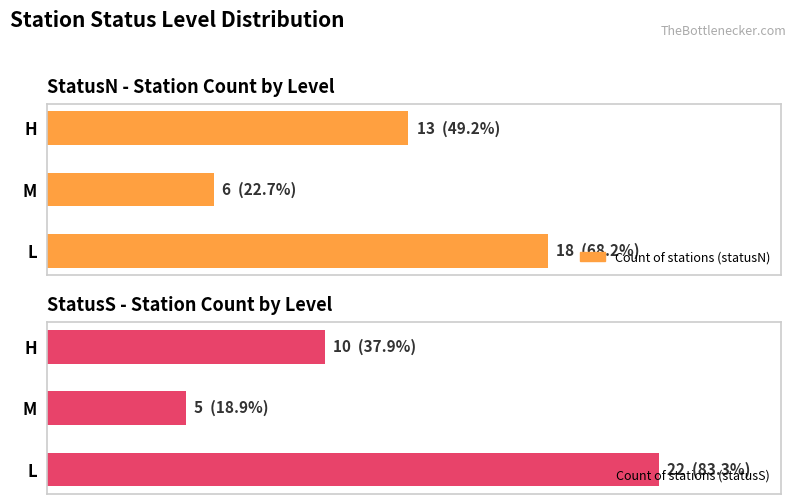

What is the highest value of the Count of stations (statusN) series?

18